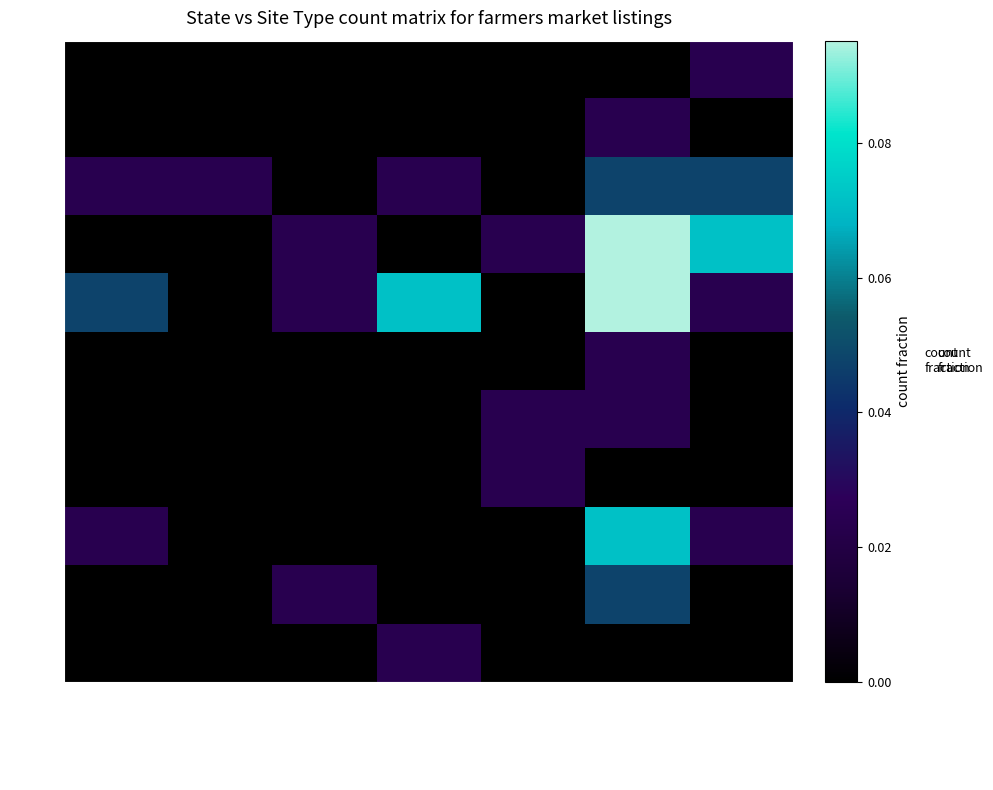

Which series has the largest range (max minus min)?

DE